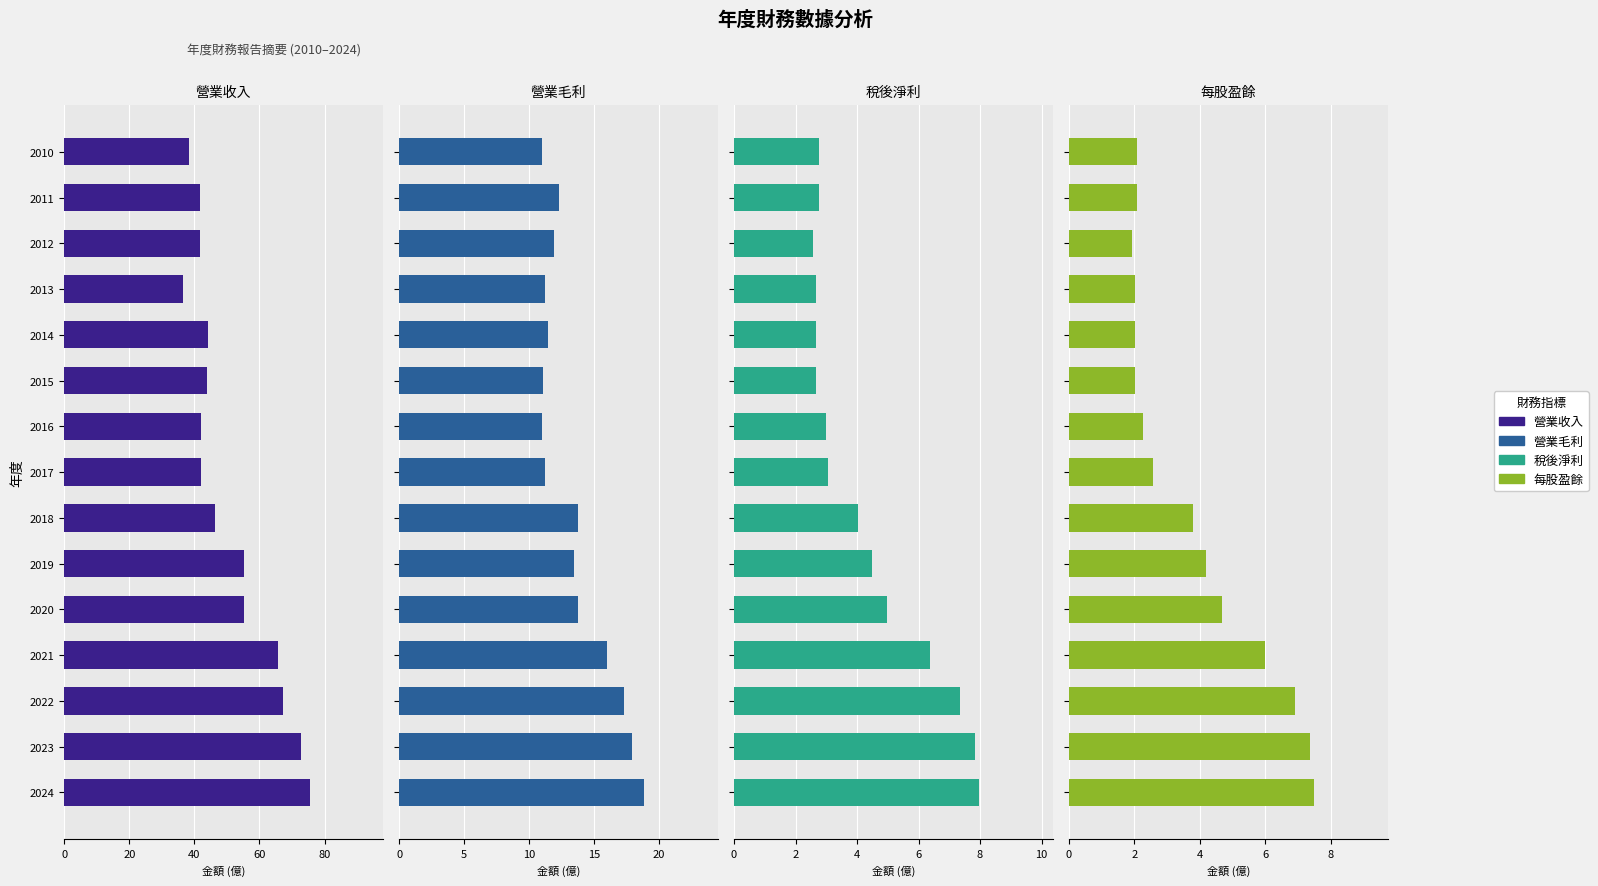

What is the sum of the 營業收入 values at 2017 and 2018?

88.5